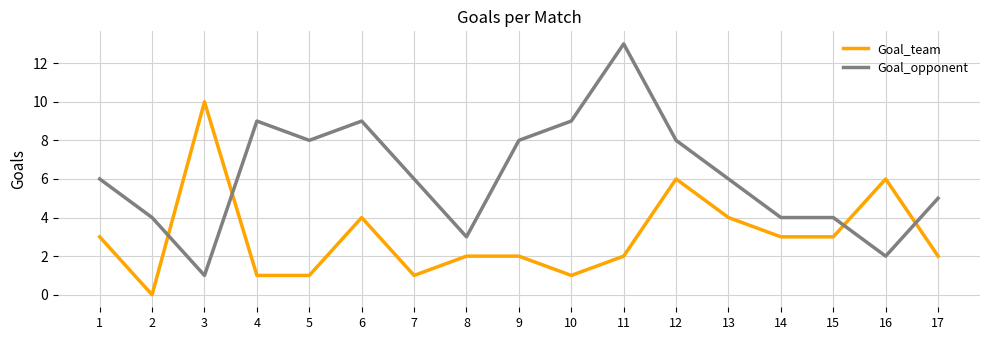

True or false: Goal_team has a value of 9 at 16.

False